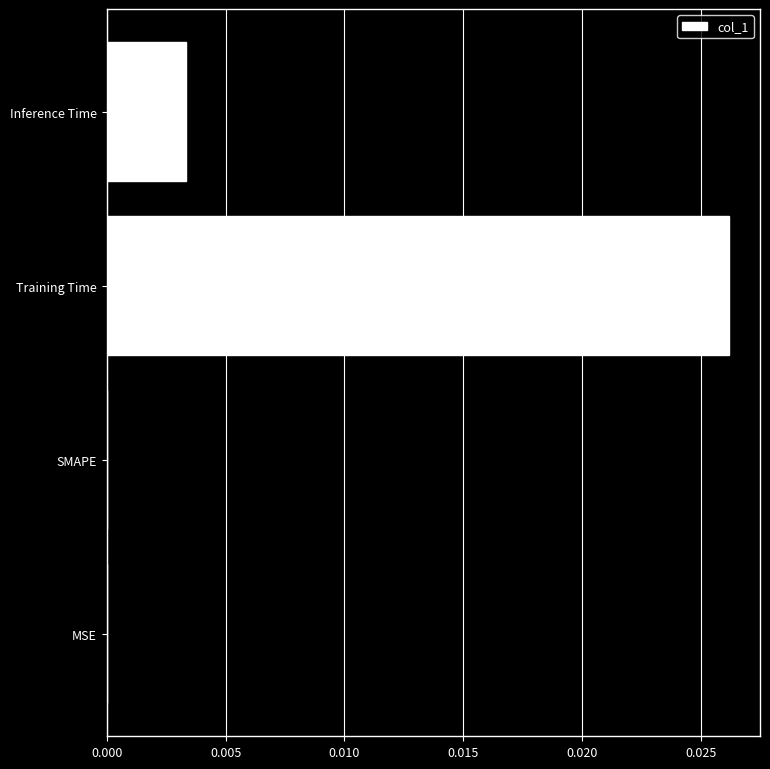

At which category does the chart reach its peak across all series?

Training Time